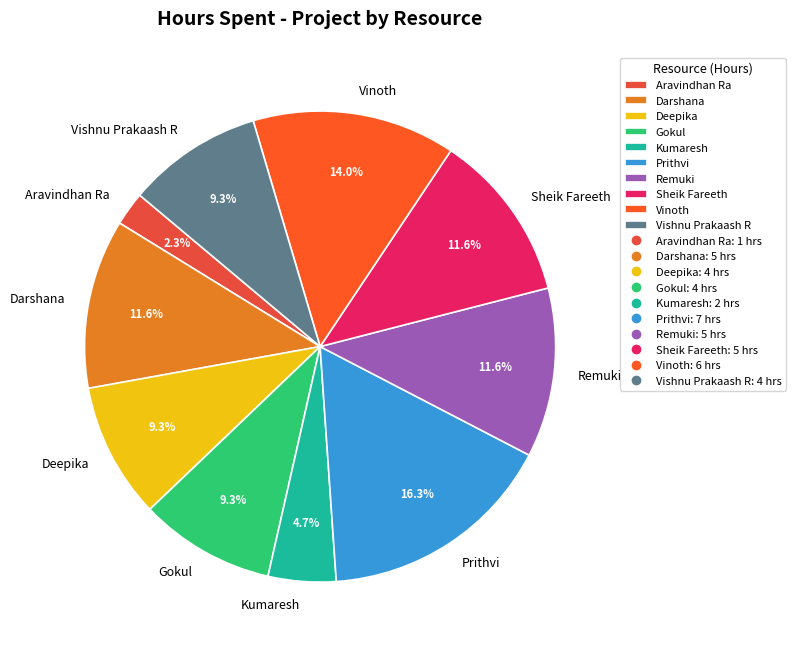

How many segments does this pie chart have?

10